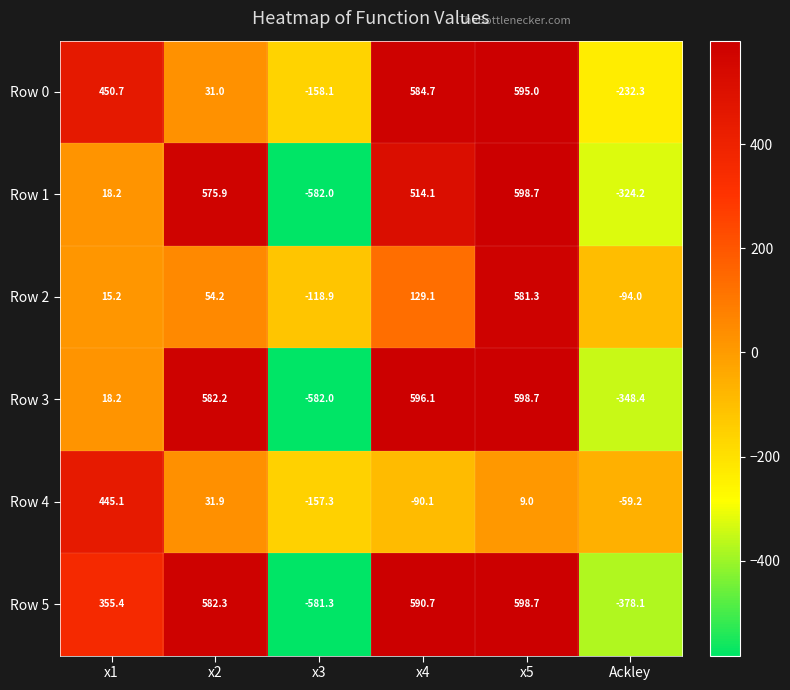

Rank the categories by Row 1 value from highest to lowest.

x5, x2, x4, x1, Ackley, x3